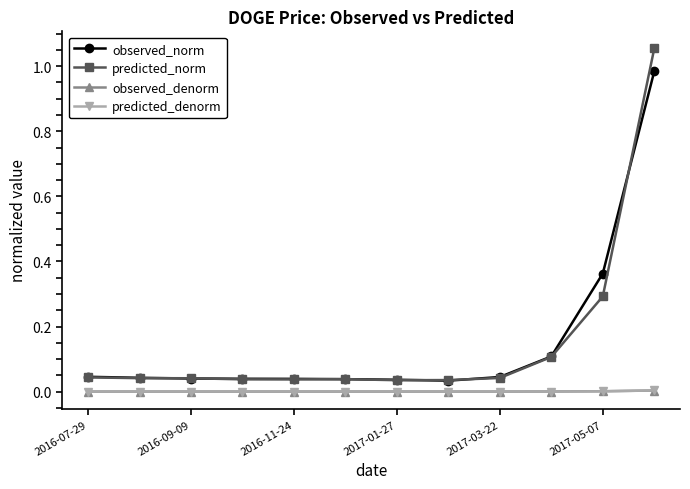

Which series has the largest range (max minus min)?

predicted_norm